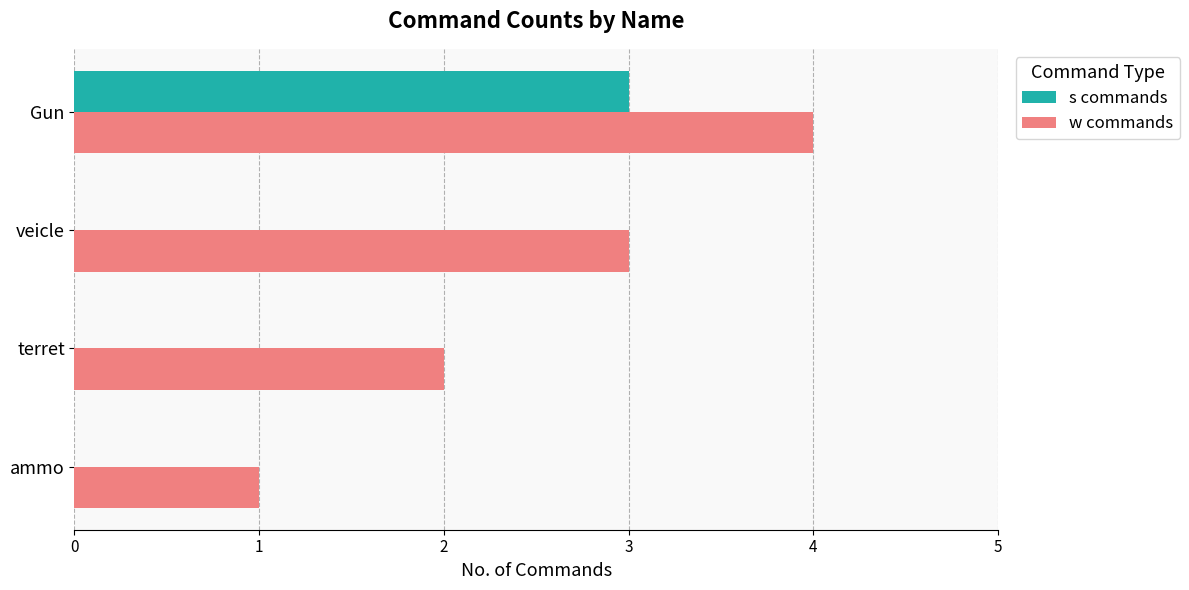

Which category has the highest value across all series?

Gun